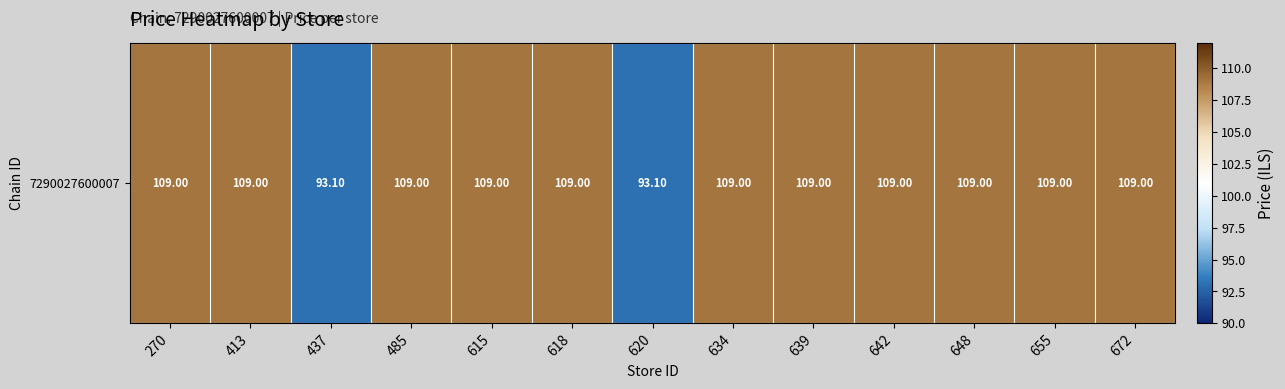

Reading left to right, transcribe all the data shown in this chart.

109.0	109.0	93.1	109.0	109.0	109.0	93.1	109.0	109.0	109.0	109.0	109.0	109.0